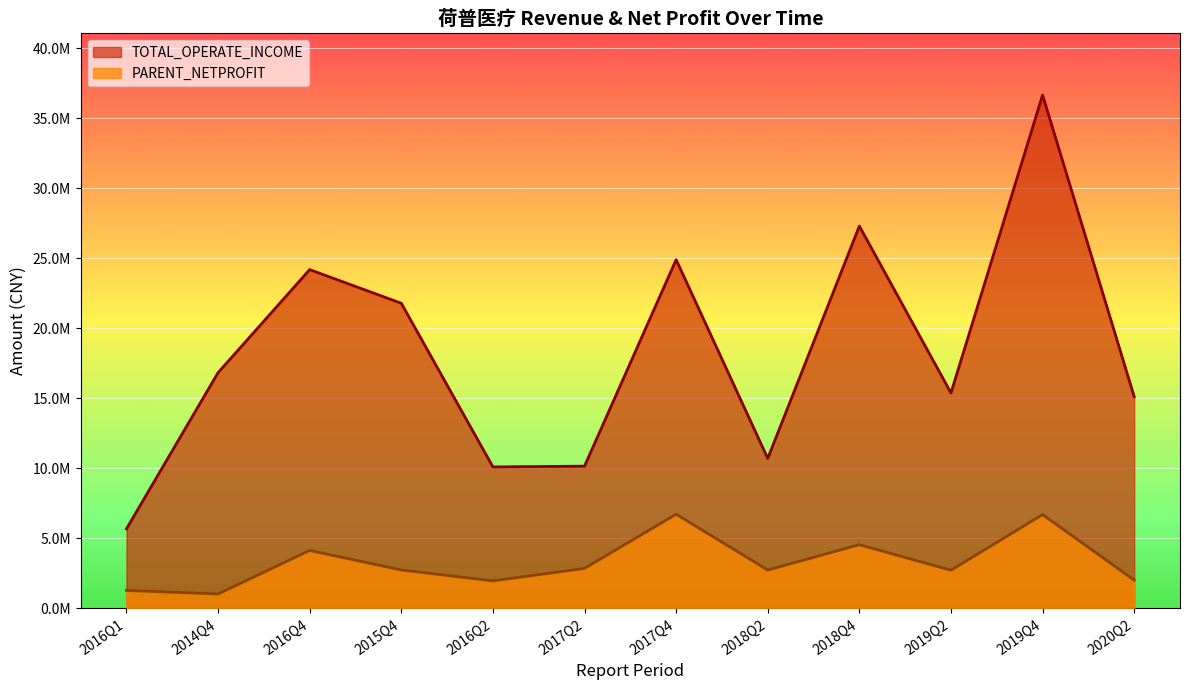

At which category is the sum across all series the highest?

2019Q4